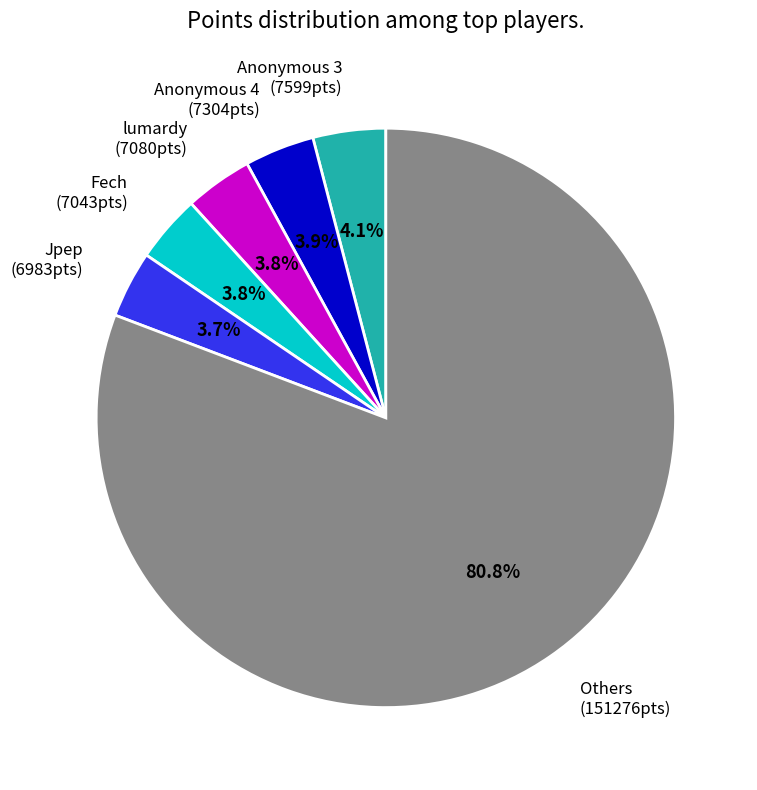

Count the number of slices in the pie.

6